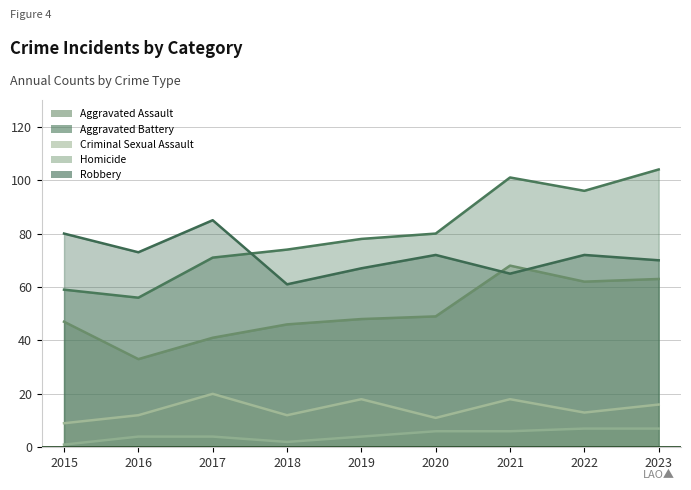

Which series changed the most between 2015 and 2020?

Aggravated Battery